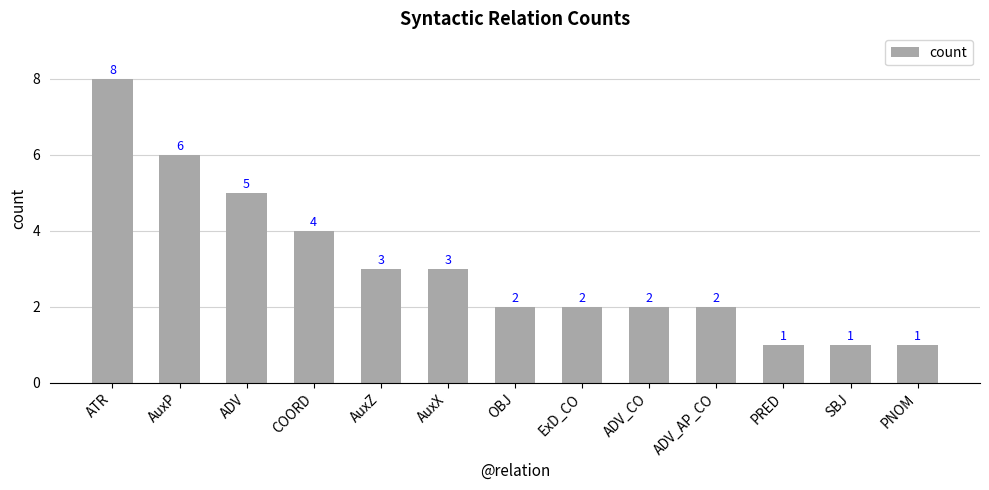

The chart shows a value of 1 at AuxZ. True or false?

False